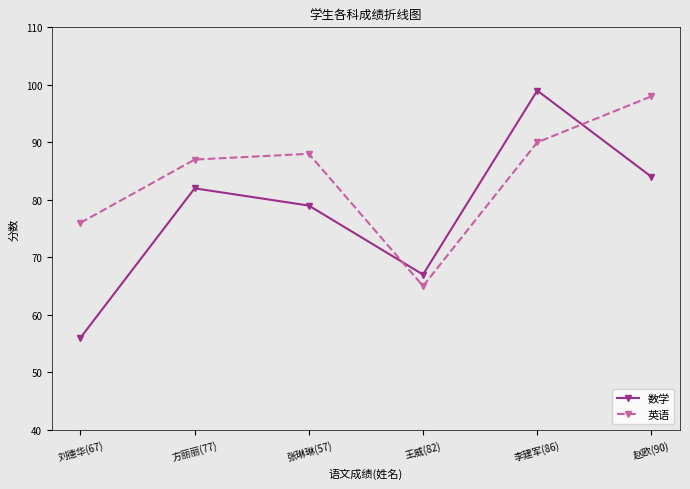

Reading left to right, transcribe all the data shown in this chart.

数学: 刘德华(67)=56	方丽丽(77)=82	张琳琳(57)=79	王威(82)=67	李建军(86)=99	赵欧(90)=84
英语: 刘德华(67)=76	方丽丽(77)=87	张琳琳(57)=88	王威(82)=65	李建军(86)=90	赵欧(90)=98